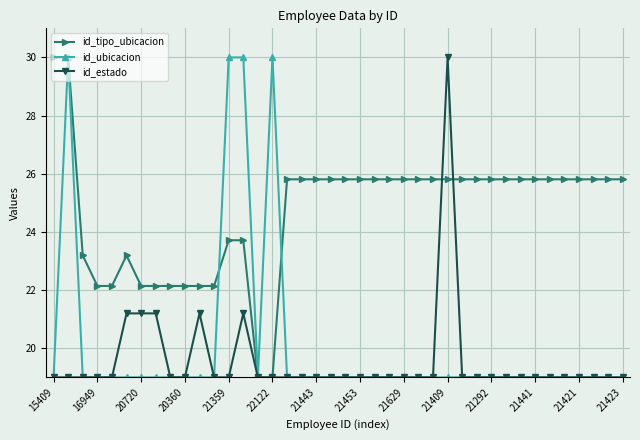

What is the value of the id_estado point at the 39th from the left?

19.0